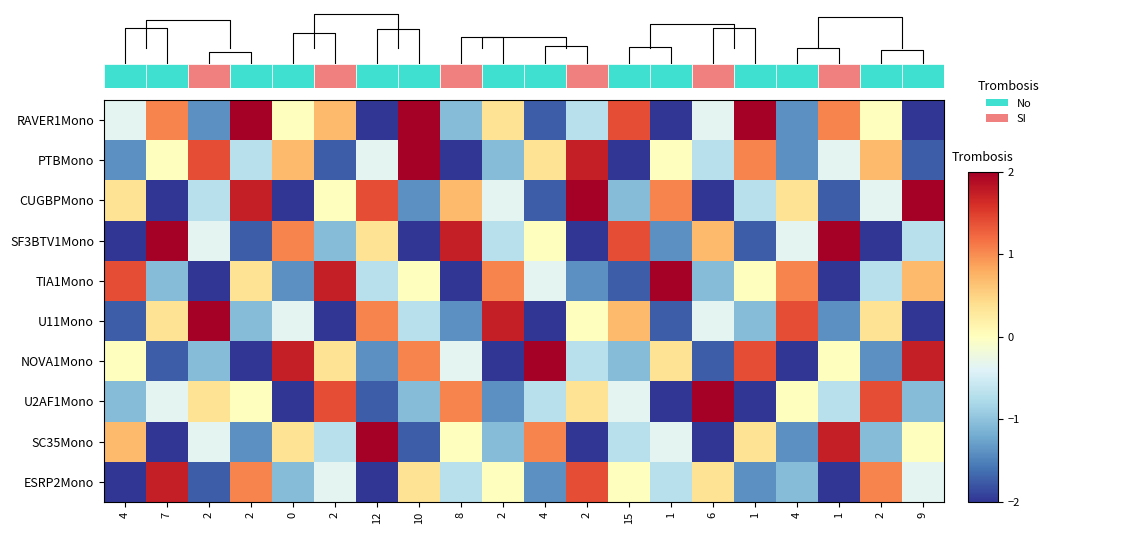

Which series has the largest total across all categories?

RAVER1Mono